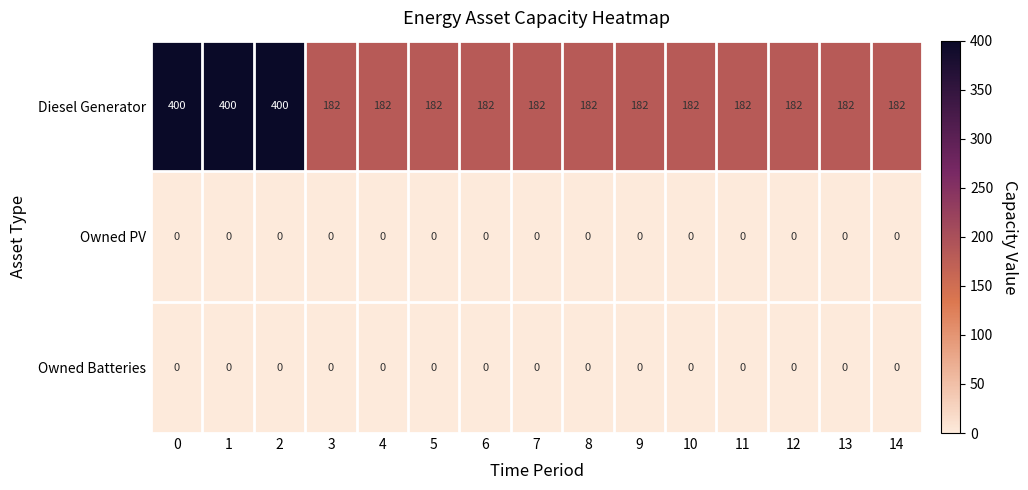

Count the number of categories in the chart.

15